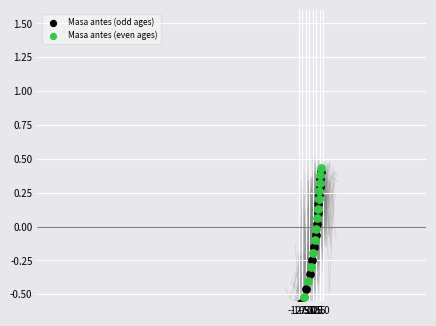

Which series has the largest Y range (max minus min)?

Masa antes (odd ages)